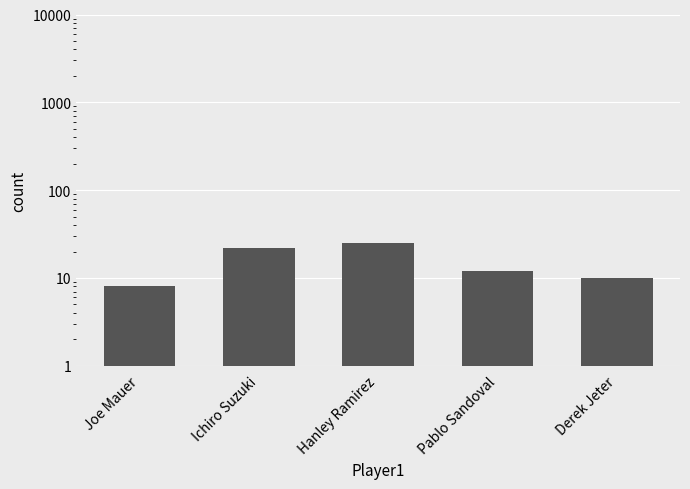

Read the value at Hanley Ramirez, to the nearest 10.

20